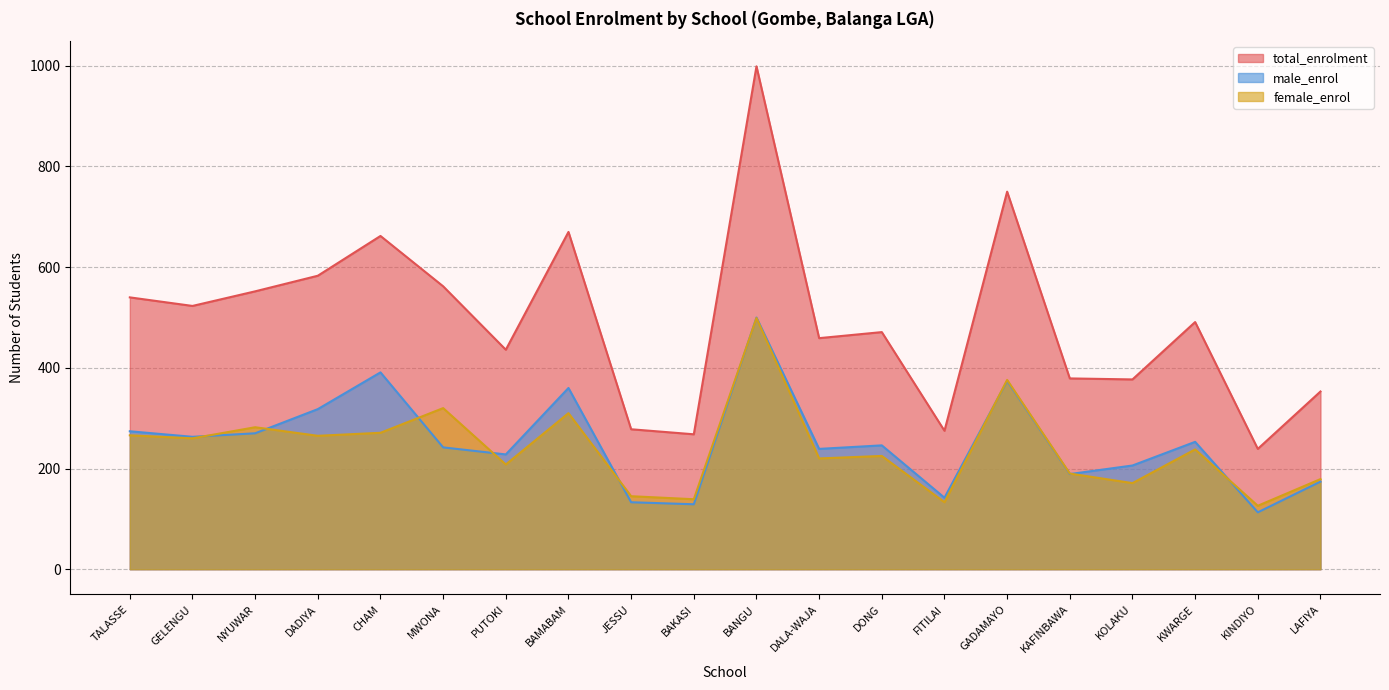

True or false: total_enrolment has a value of 552 at NYUWAR.

True